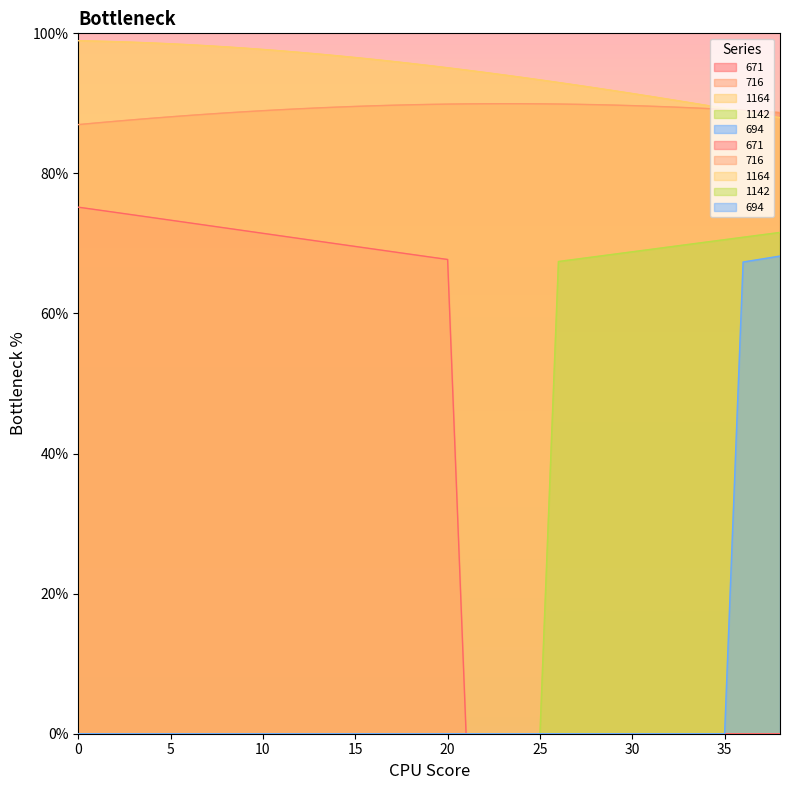

At which category is the sum across all series the highest?

38